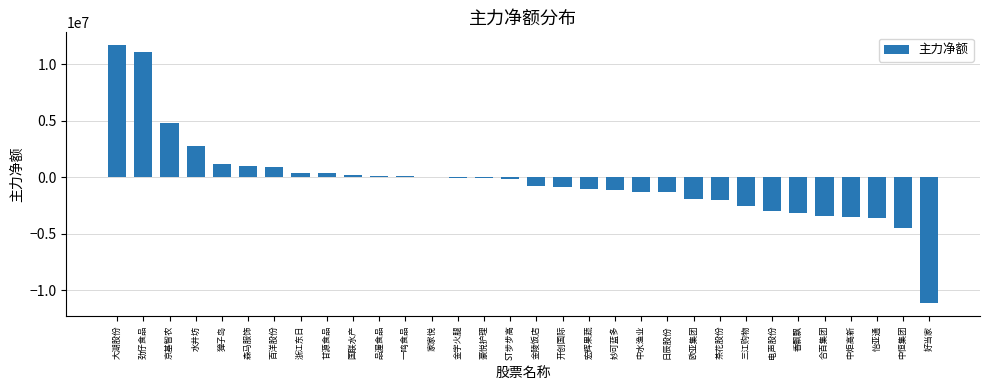

True or false: the data shows 6338312 at 京基智农.

False